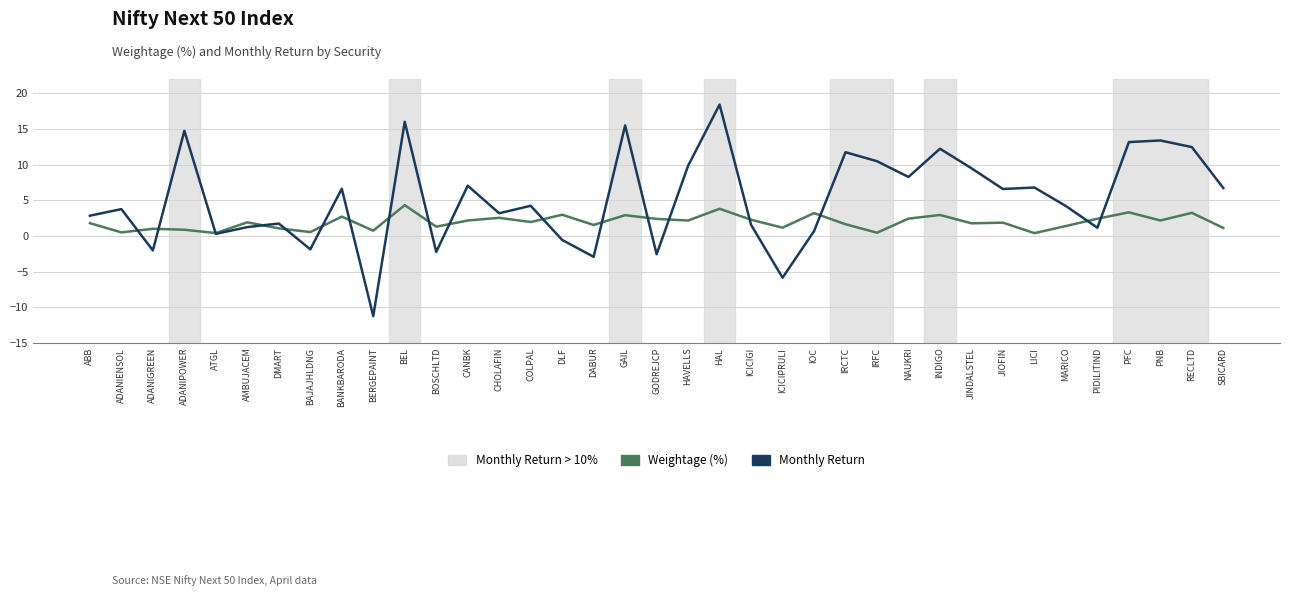

What is the sum of all Weightage (%) values?

71.0